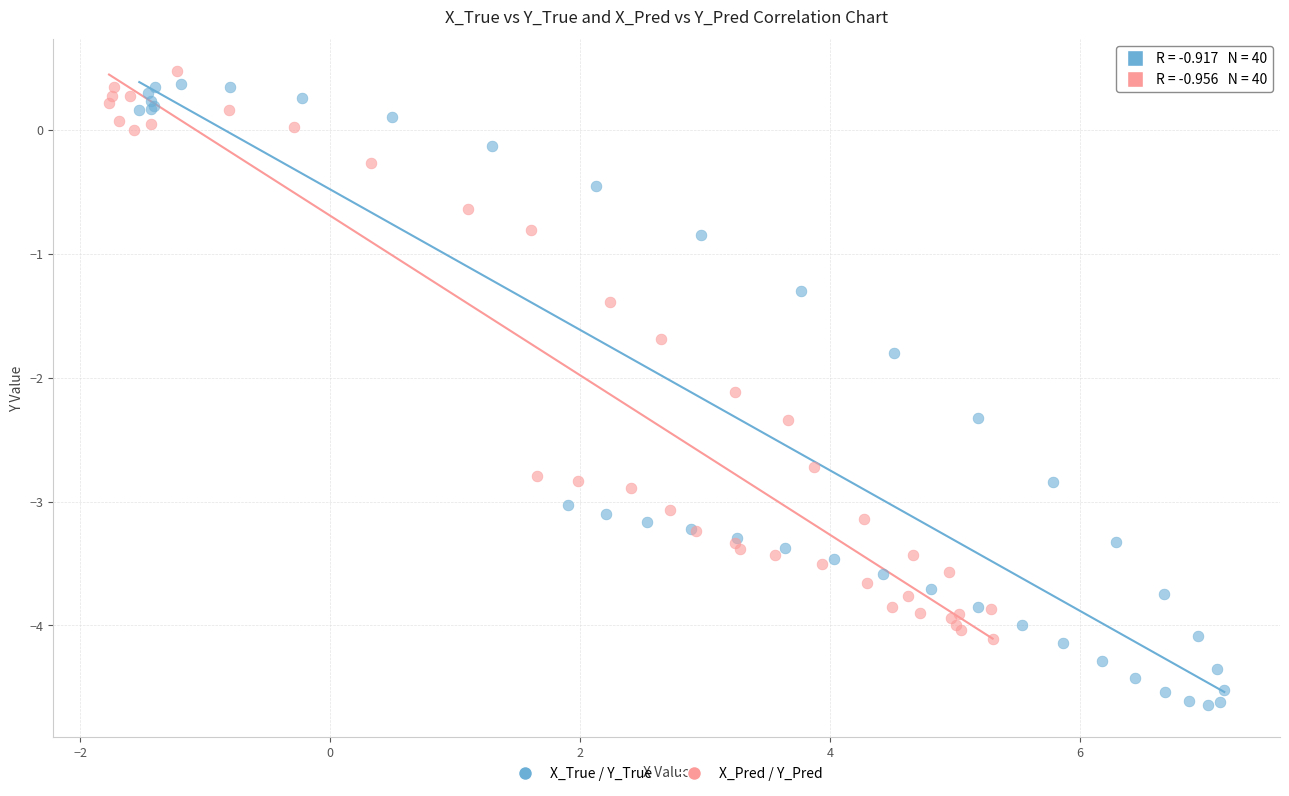

Which series reaches the minimum Y coordinate?

X_True / Y_True